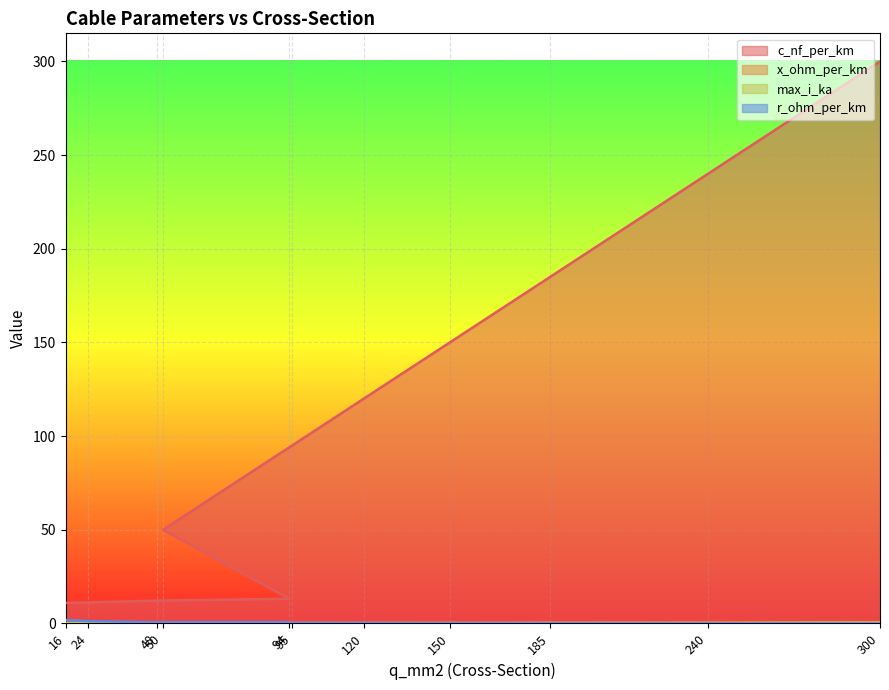

True or false: x_ohm_per_km and c_nf_per_km intersect in this chart.

False